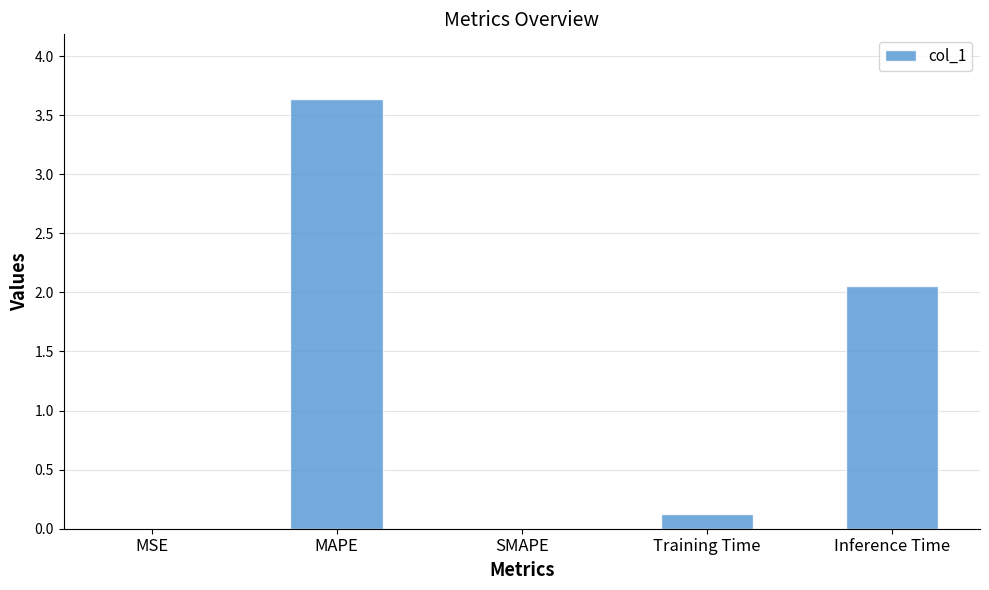

What is the change in value from Training Time to Inference Time?

+1.9